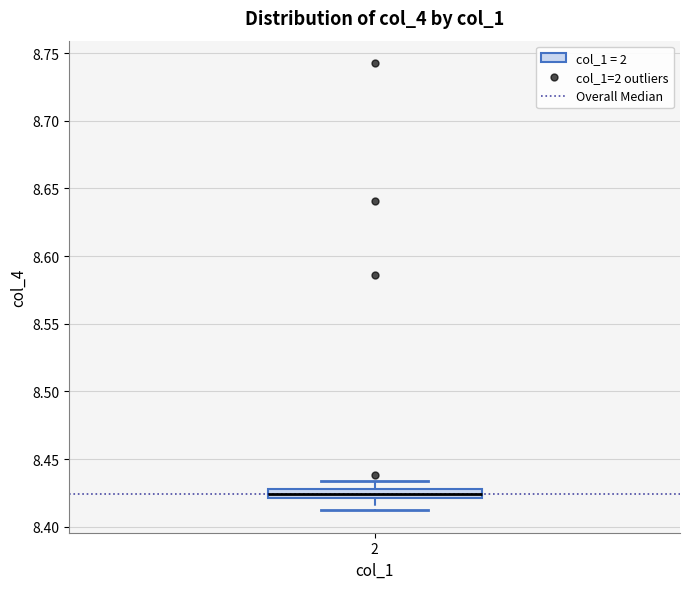

Where does the upper whisker of the box at x = 2 end on the y-axis? The values are not printed on the chart, so give them approximately, as read against the axis.

8.435